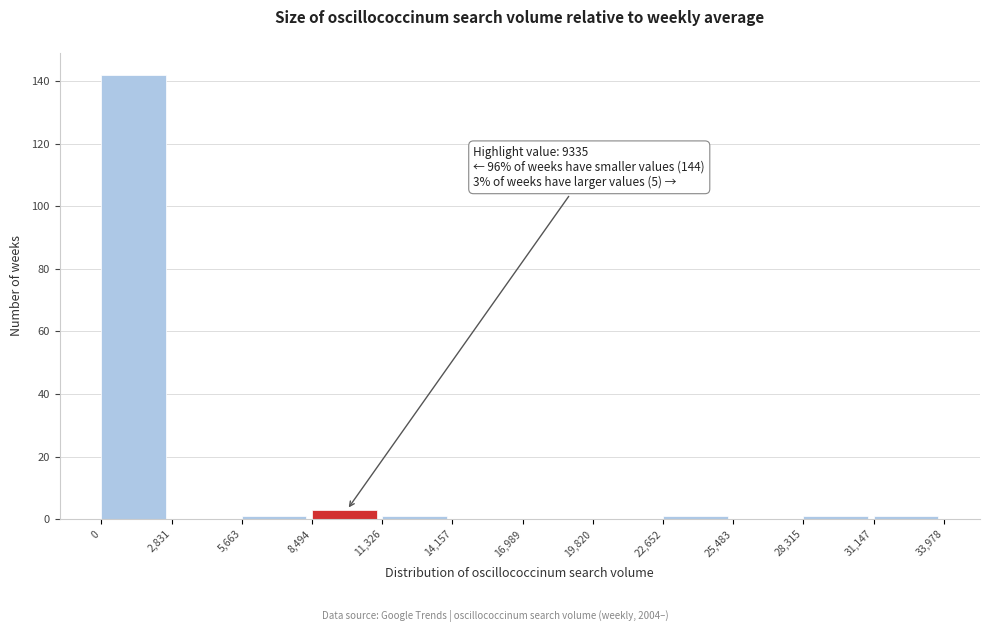

Which range on the x-axis has the tallest bar?

0 to 2,831